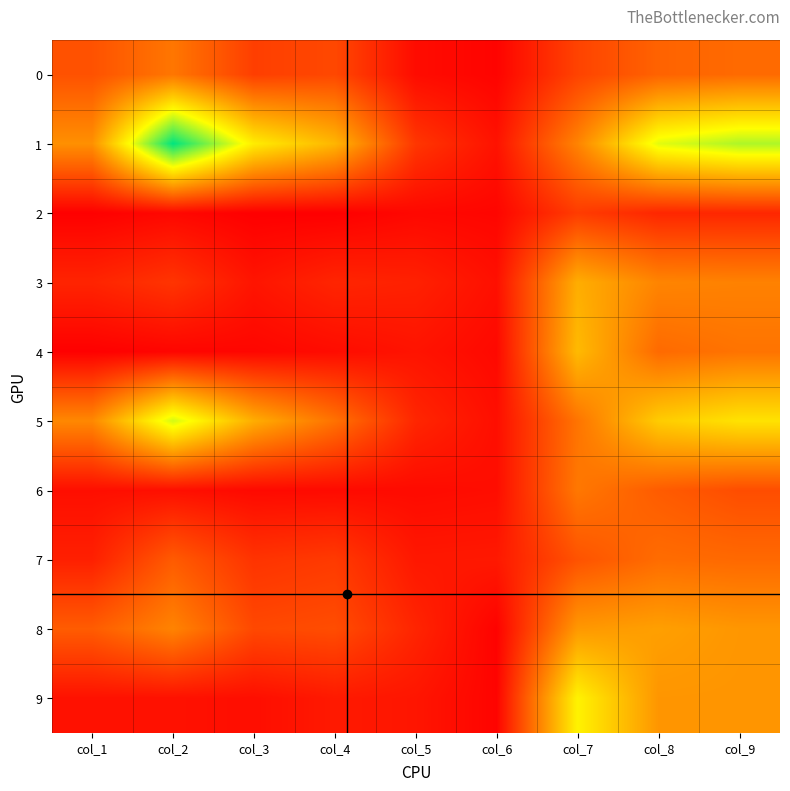

What is the difference between the highest and lowest values at col_6?

77